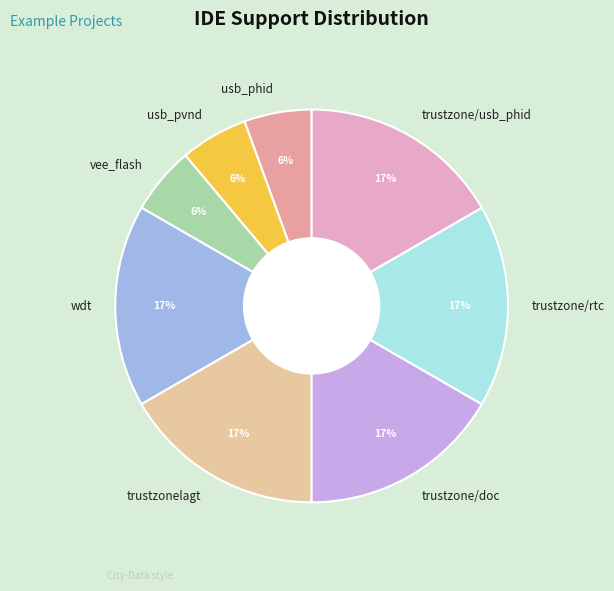

Combined, do usb_phid and trustzone/doc account for over 50%?

No